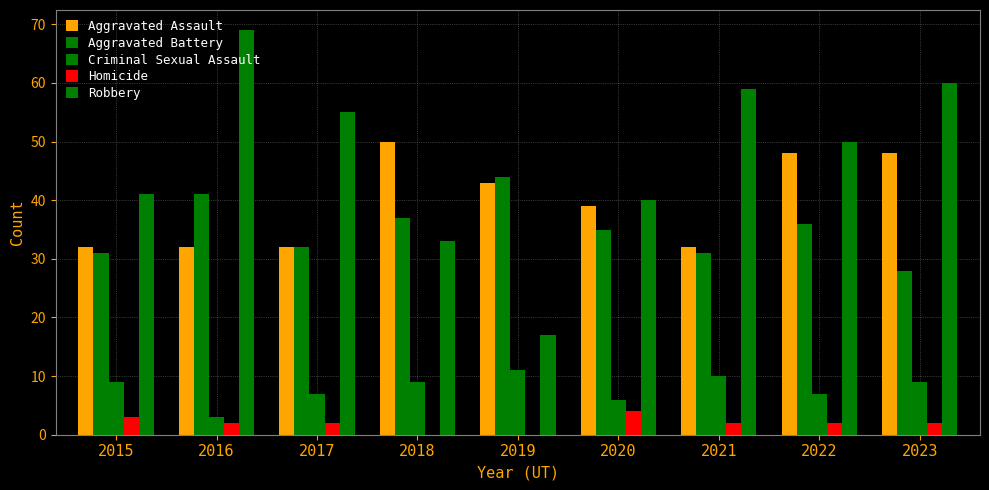

Where is Aggravated Assault nearest to the value 41?

2019